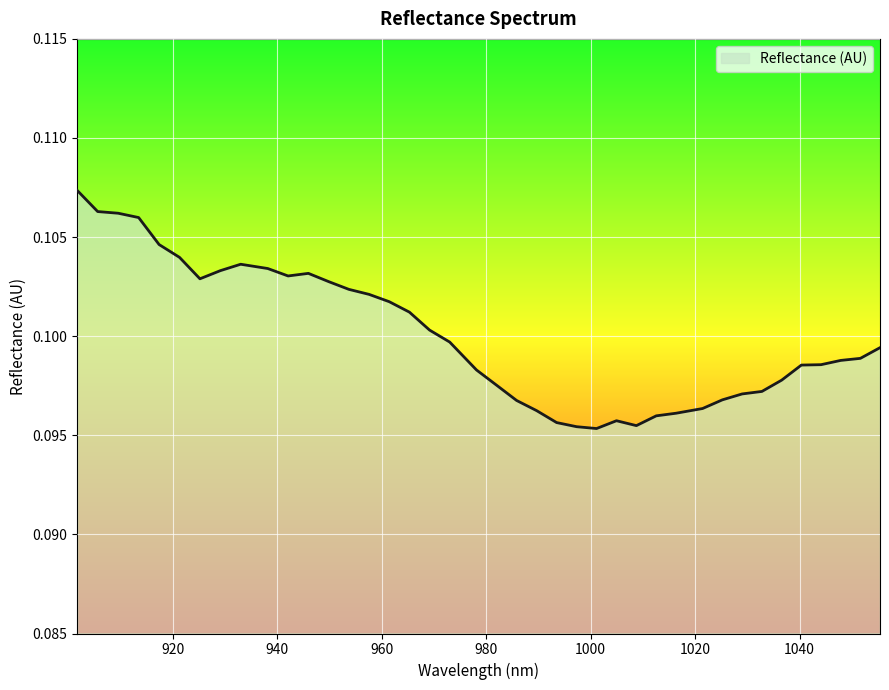

Is this an area chart (filled region under the line)?

Yes